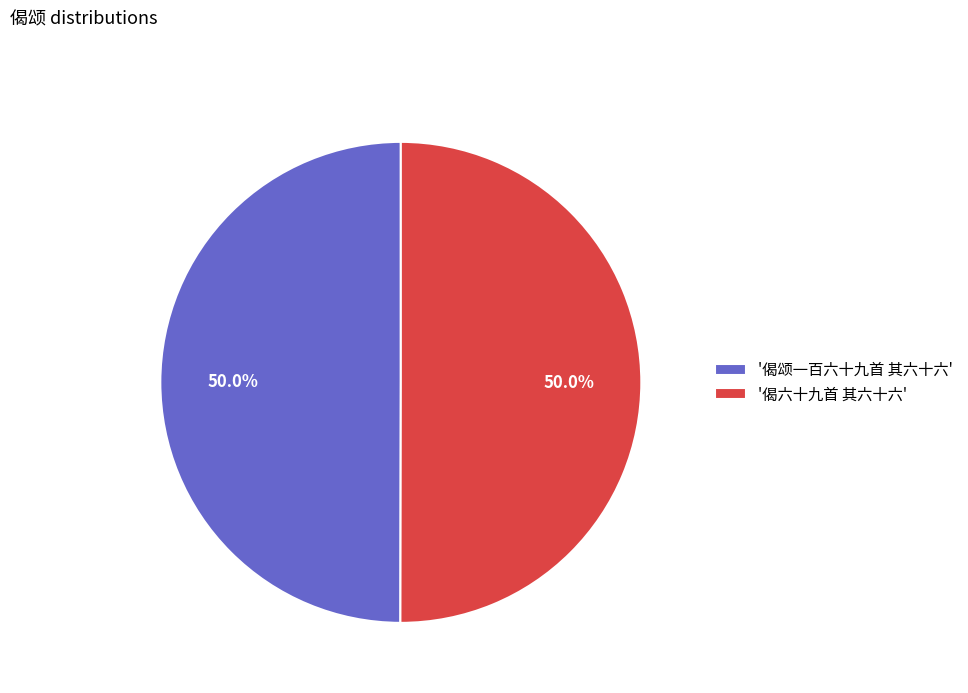

Combined, what portion of the pie is '偈颂一百六十九首 其六十六' and '偈六十九首 其六十六'?

100.0%